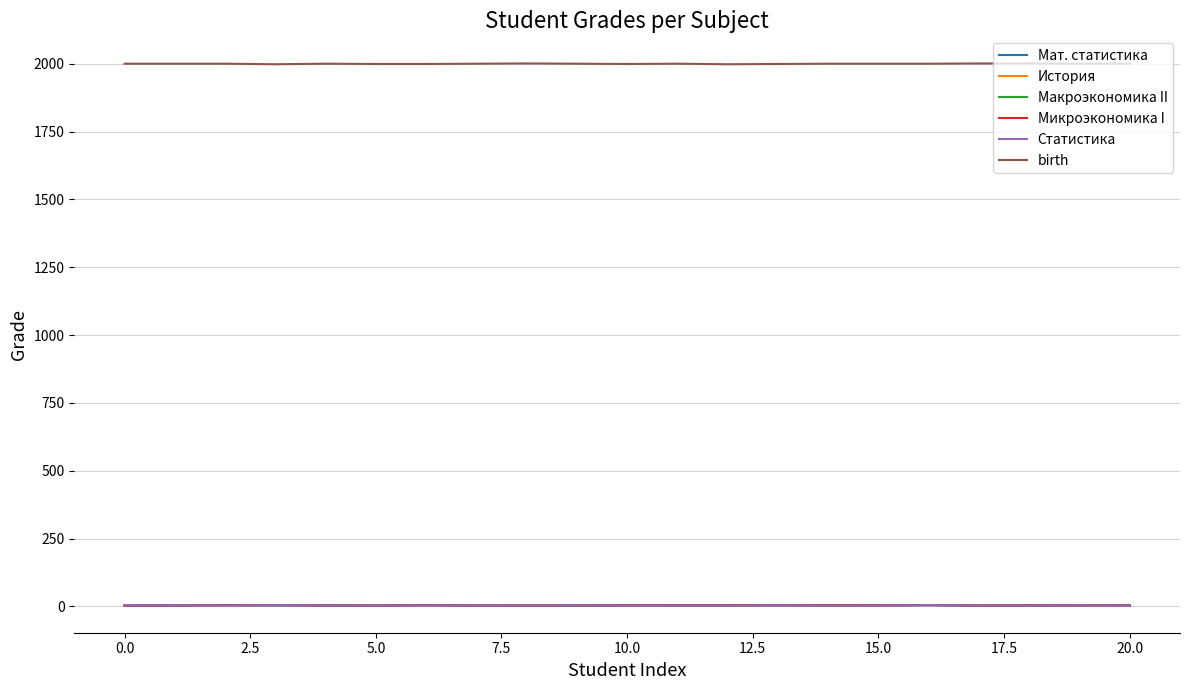

How many lines are shown in the chart?

6